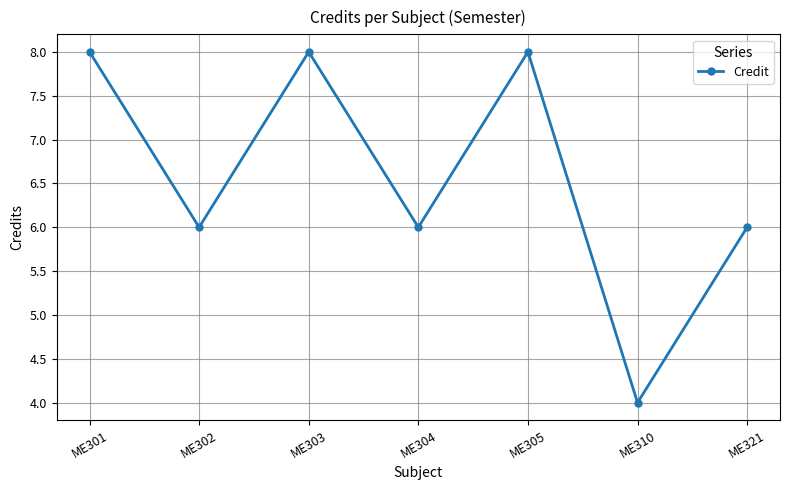

How many interior local valleys (lower than both neighbors) does the data have?

3